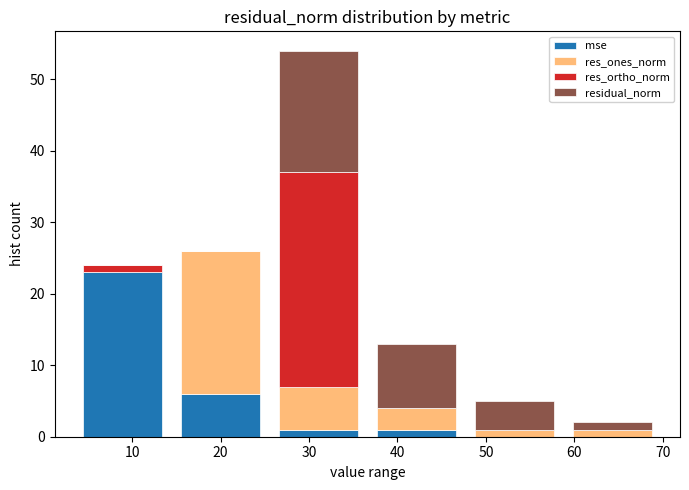

Which range on the x-axis has the tallest stacked bar (by total height)?

26 to 37